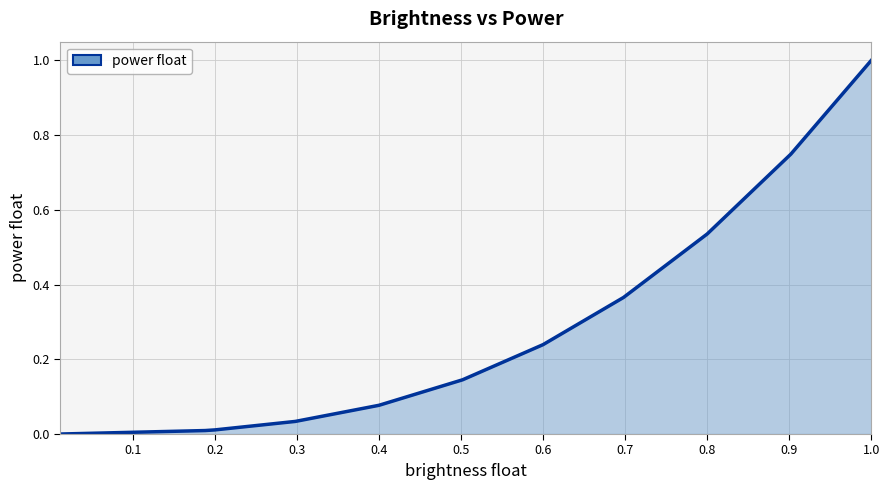

What is the maximum value shown in the chart?

1.0